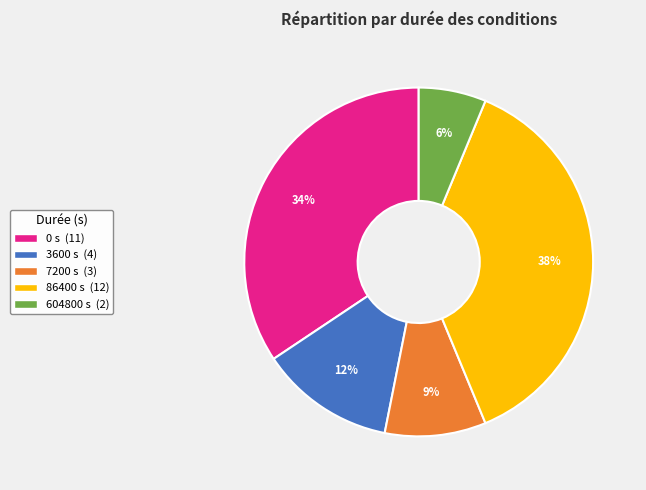

Does 86400 represent more than half of the total?

No